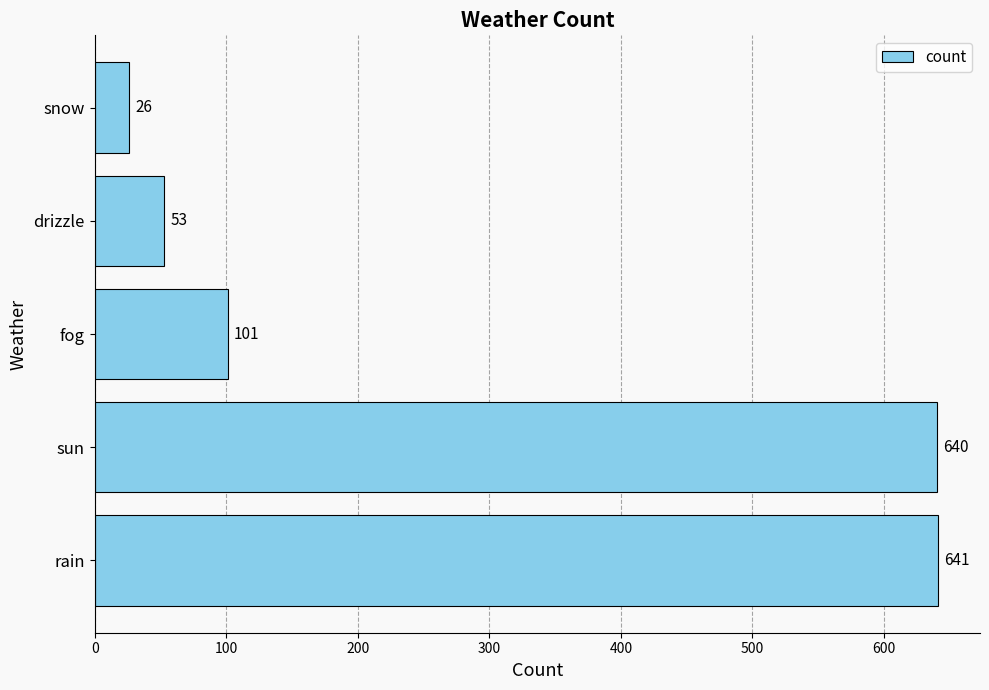

The chart shows a value of 641 at rain. True or false?

True